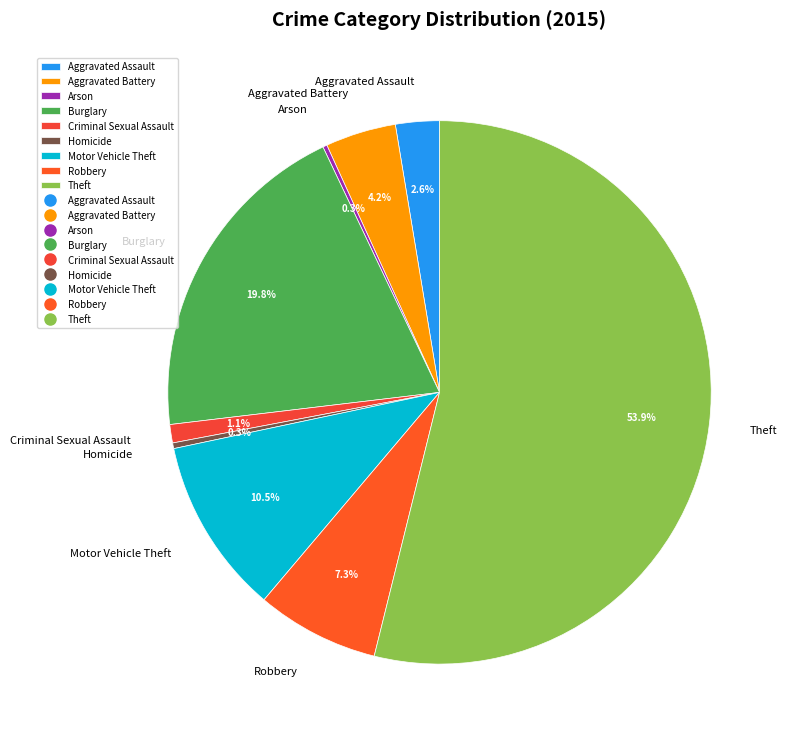

Which category has the biggest portion of the pie?

Theft